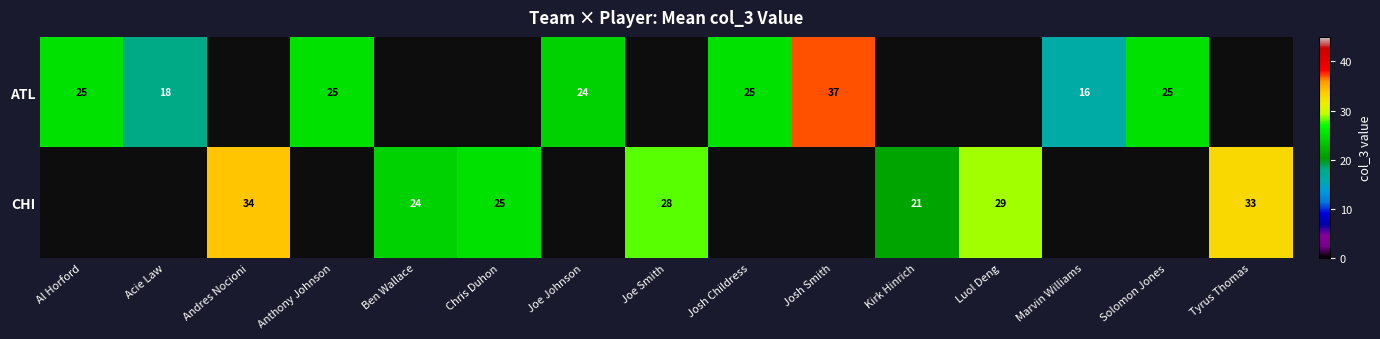

What is the sum of the CHI values at Tyrus Thomas and Luol Deng?

62